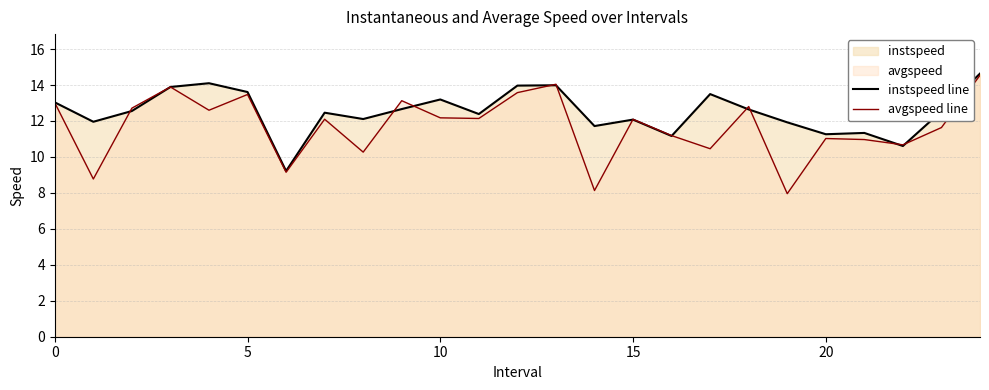

What is the greatest value displayed?

14.6